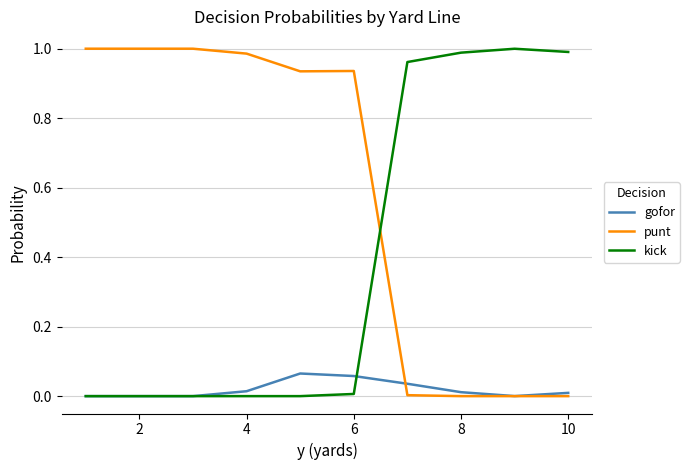

List the series in order of their overall mean, highest first.

punt, kick, gofor